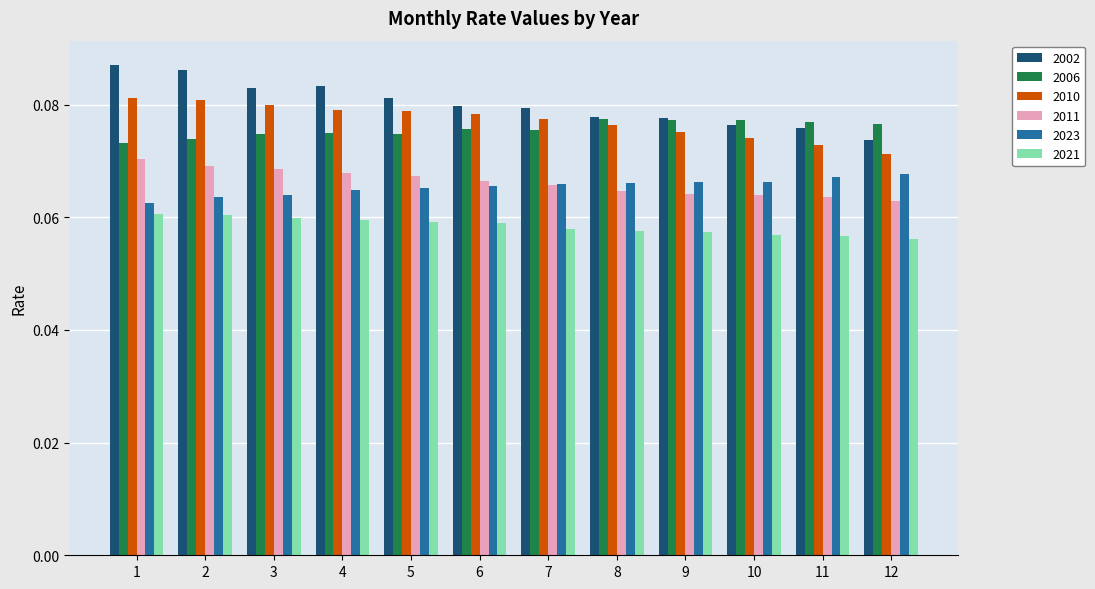

Count the 2011 values in the range 0 to 1.

12